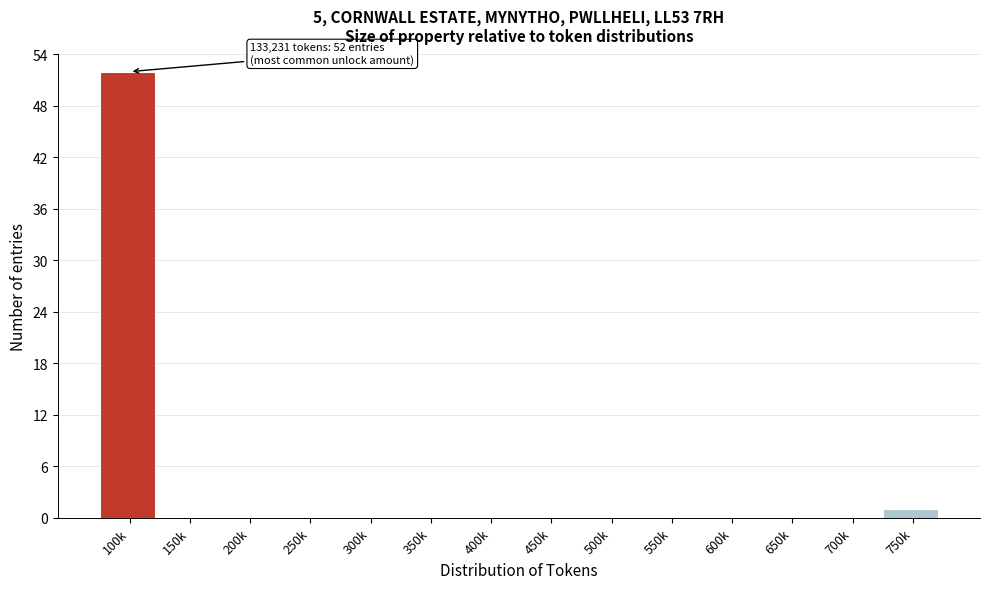

Reading left to right, extract all data points from this chart.

100k=52	150k=0	200k=0	250k=0	300k=0	350k=0	400k=0	450k=0	500k=0	550k=0	600k=0	650k=0	700k=0	750k=1